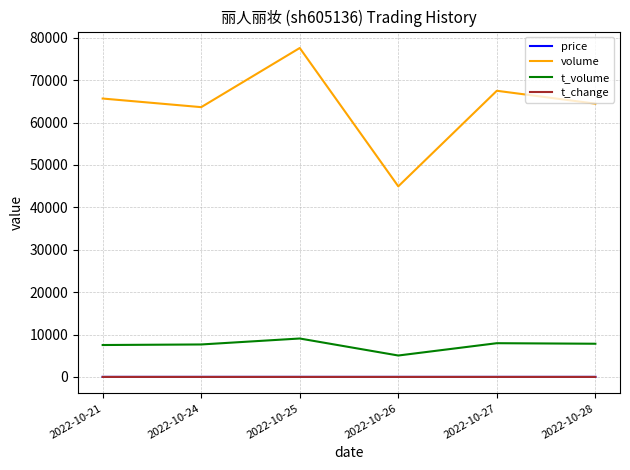

What is the total value across all series at 2022-10-25?

86657.7